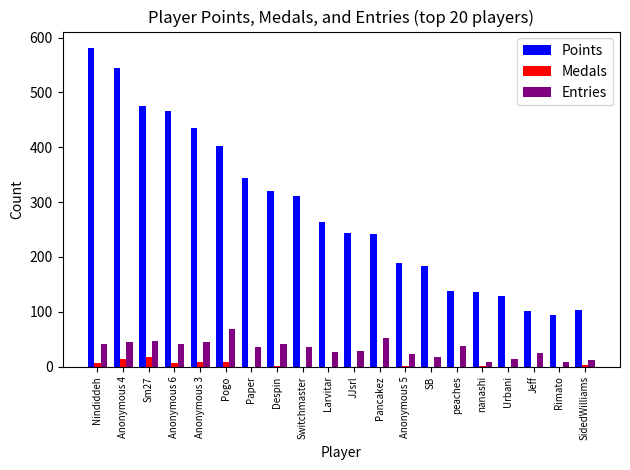

Which series has the largest total across all categories?

Points